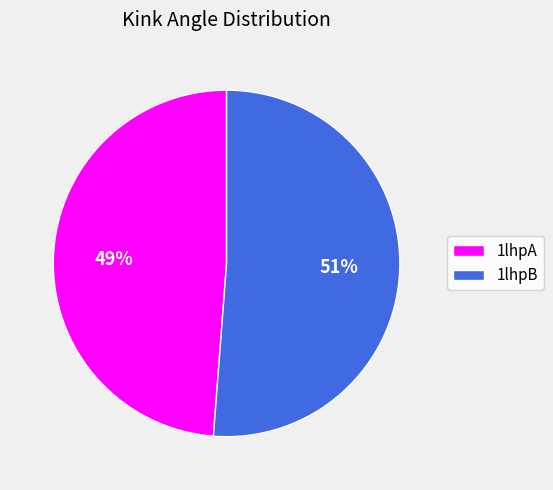

Is it true that 1lhpB is 36% of the pie?

False